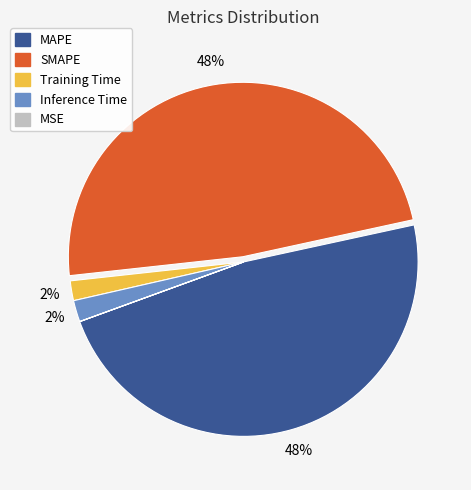

To the nearest percent, what portion does MAPE represent?

48%